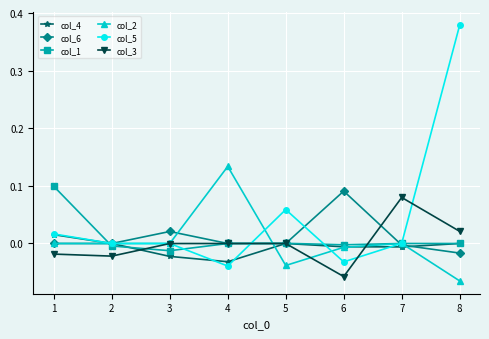

Which series has the widest spread of values?

col_5